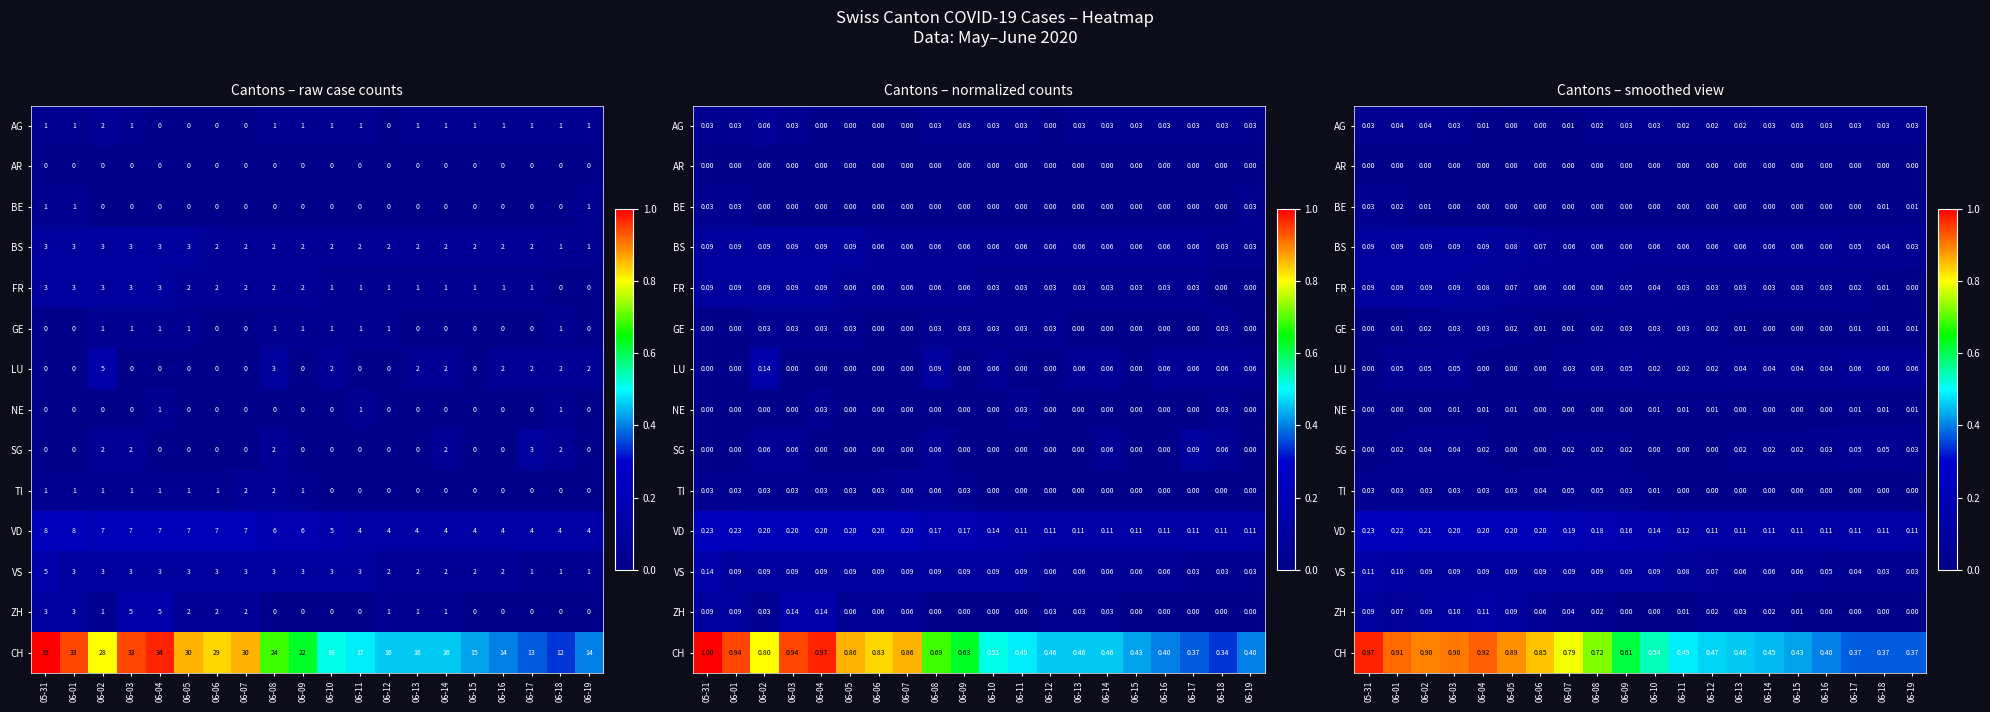

List the labels in order of SG value, largest first.

06-17, 06-18, 06-02, 06-03, 06-16, 06-19, 06-01, 06-04, 06-07, 06-08, 06-09, 06-13, 06-14, 06-15, 05-31, 06-05, 06-06, 06-10, 06-11, 06-12